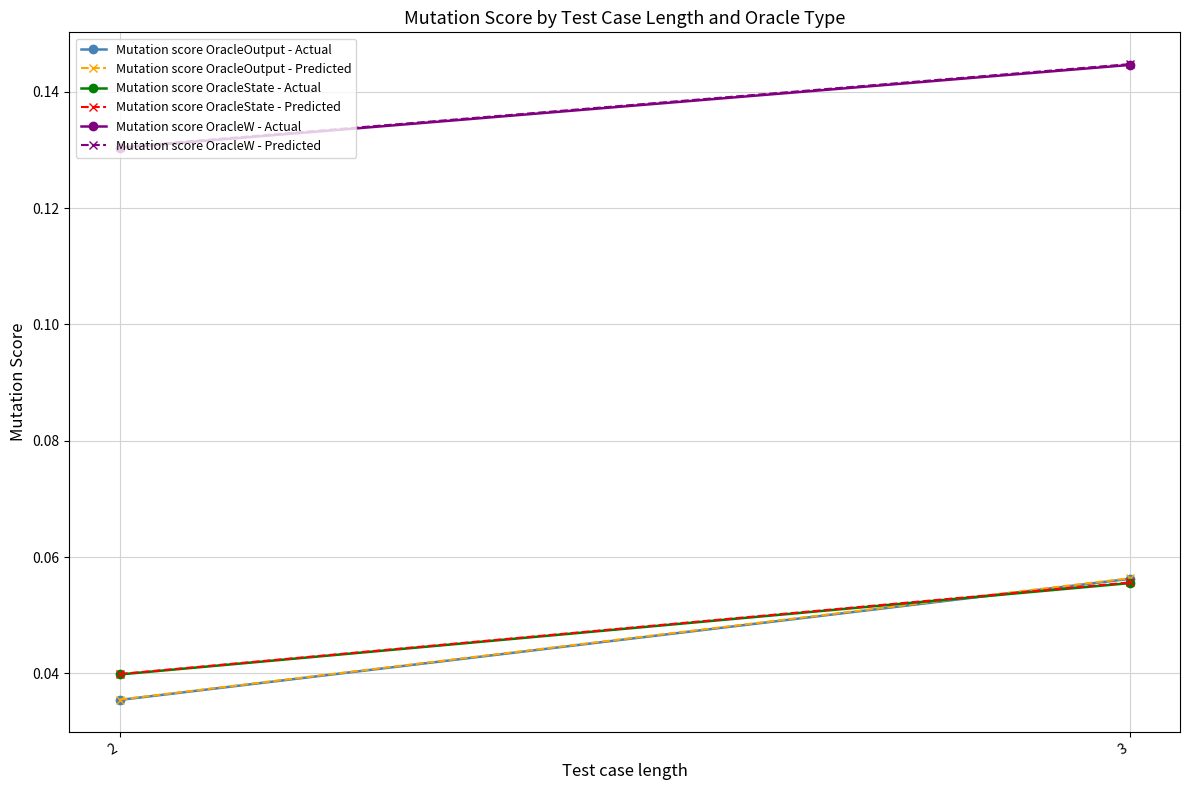

Reading left to right, extract all data points from this chart.

Mutation score OracleOutput - Actual: 2=0.0	3=0.1
Mutation score OracleOutput - Predicted: 2=0.0	3=0.1
Mutation score OracleState - Actual: 2=0.0	3=0.1
Mutation score OracleState - Predicted: 2=0.0	3=0.1
Mutation score OracleW - Actual: 2=0.1	3=0.1
Mutation score OracleW - Predicted: 2=0.1	3=0.1